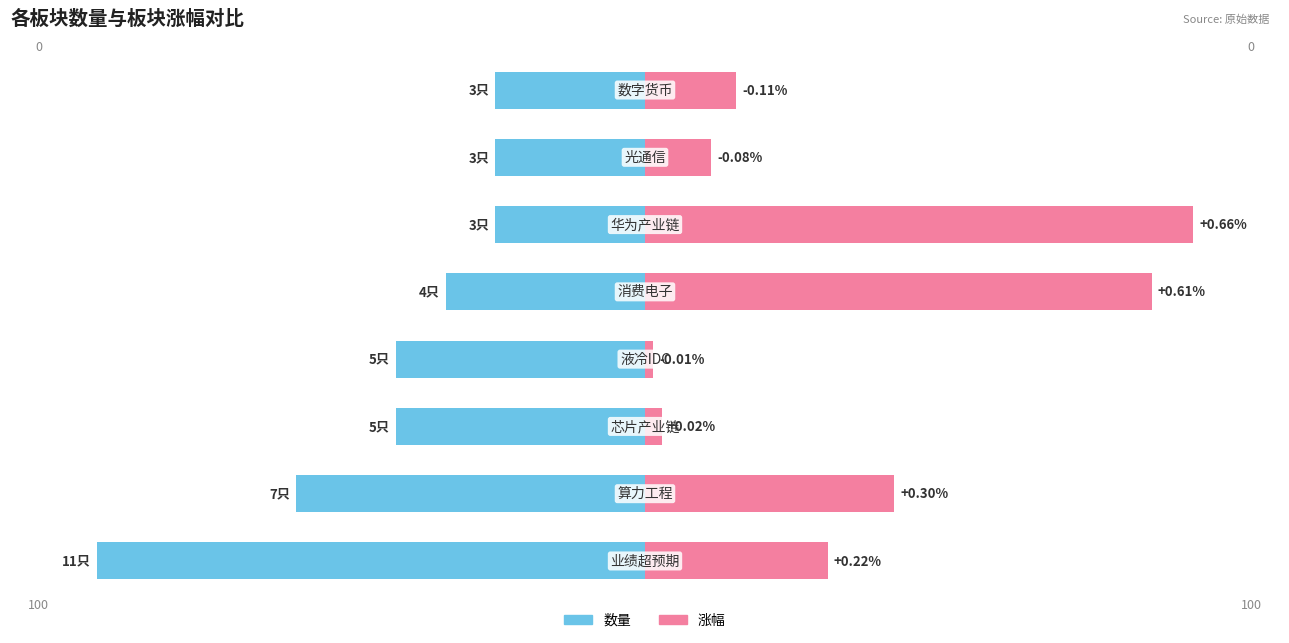

How many data points does each series have?

8